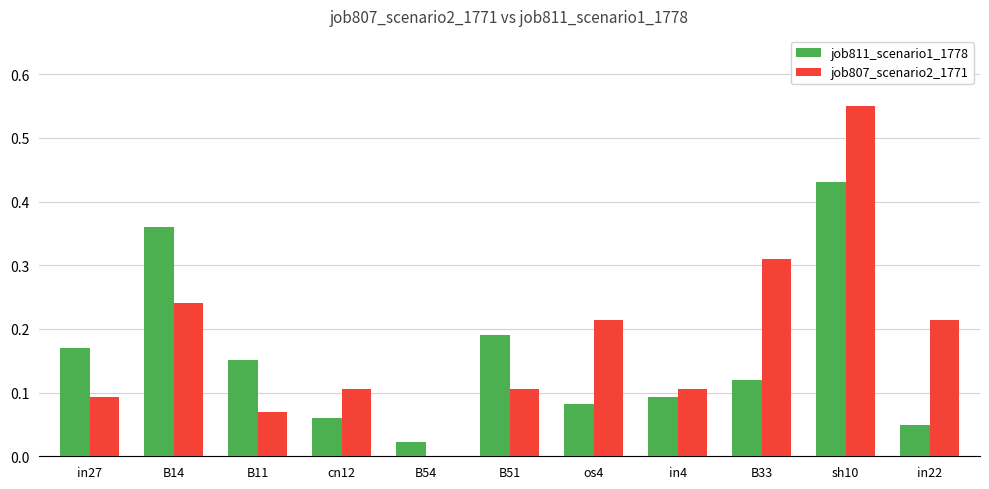

How many groups of bars are there?

11